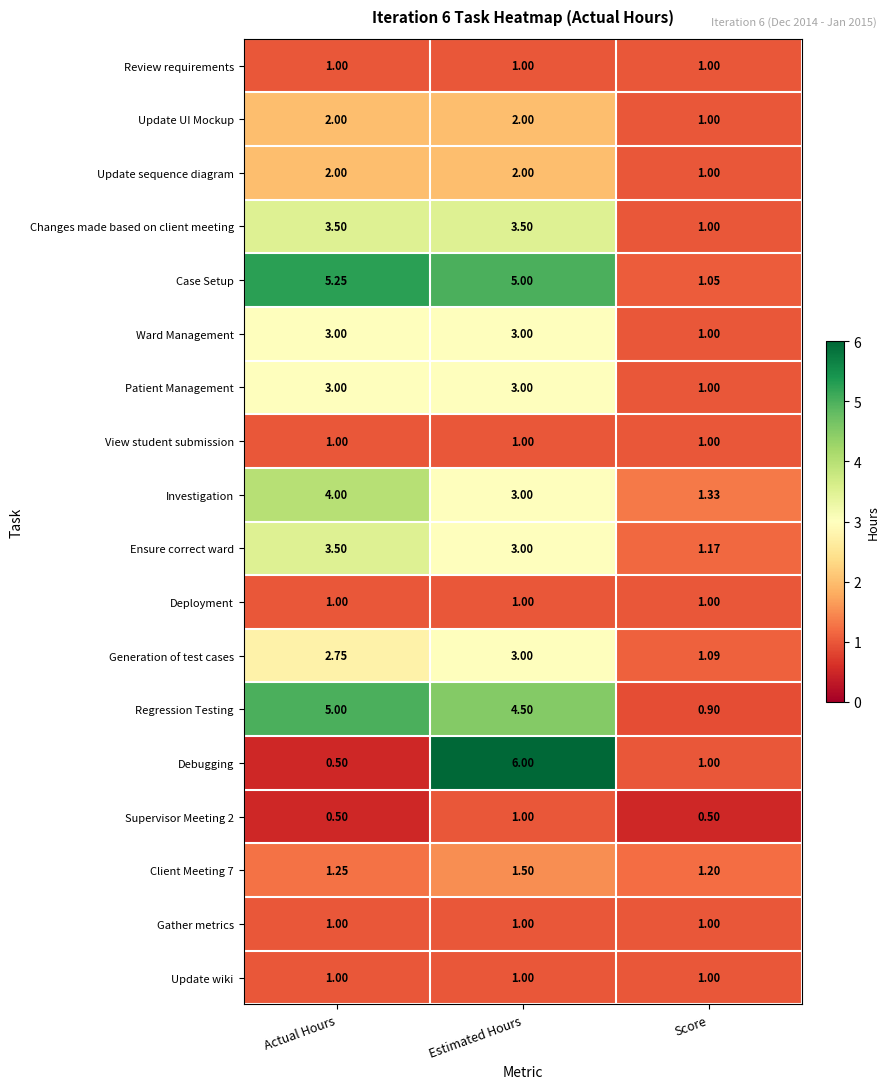

At which label is Regression Testing closest to 2?

Score